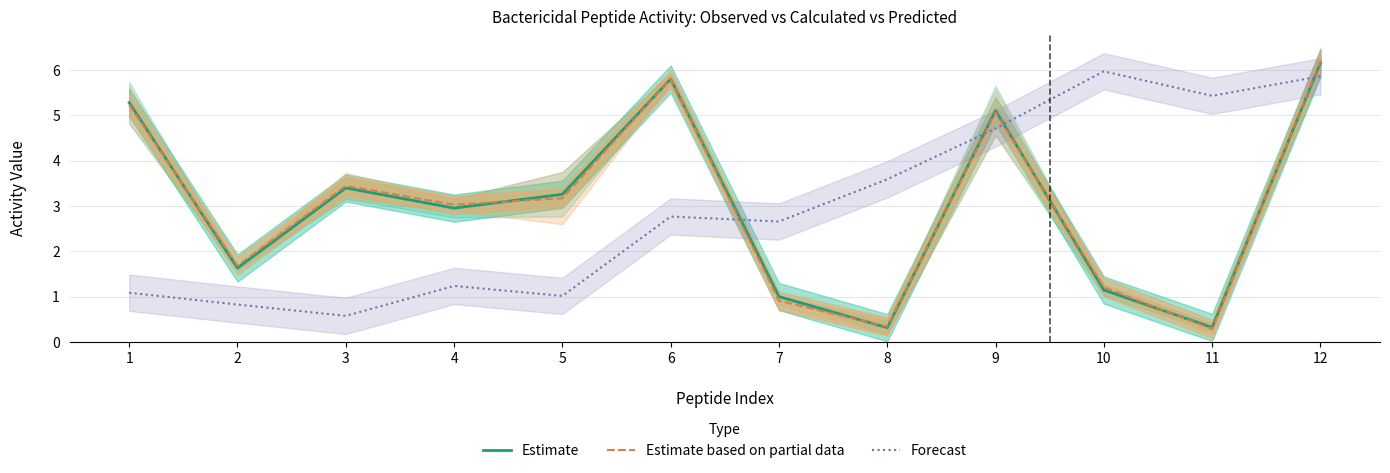

The Estimate based on partial data series shows 0.3 at 11. True or false?

True